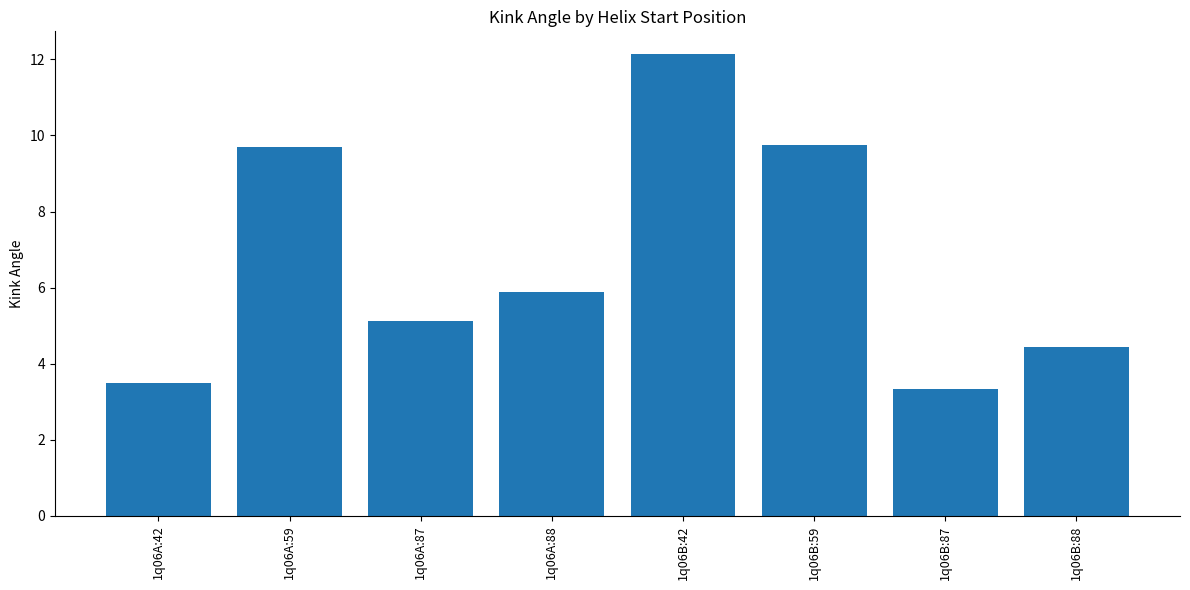

Are the bars horizontal?

No